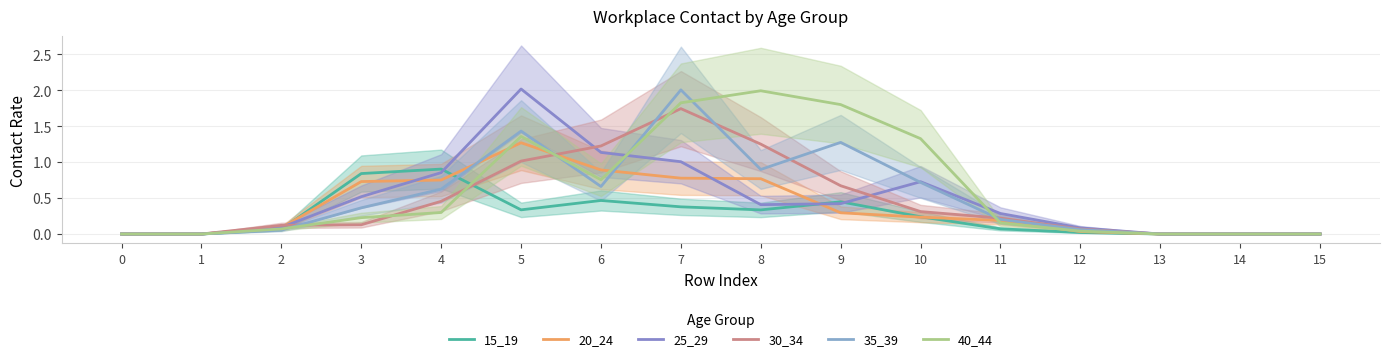

Where is the first local maximum for 25_29?

5